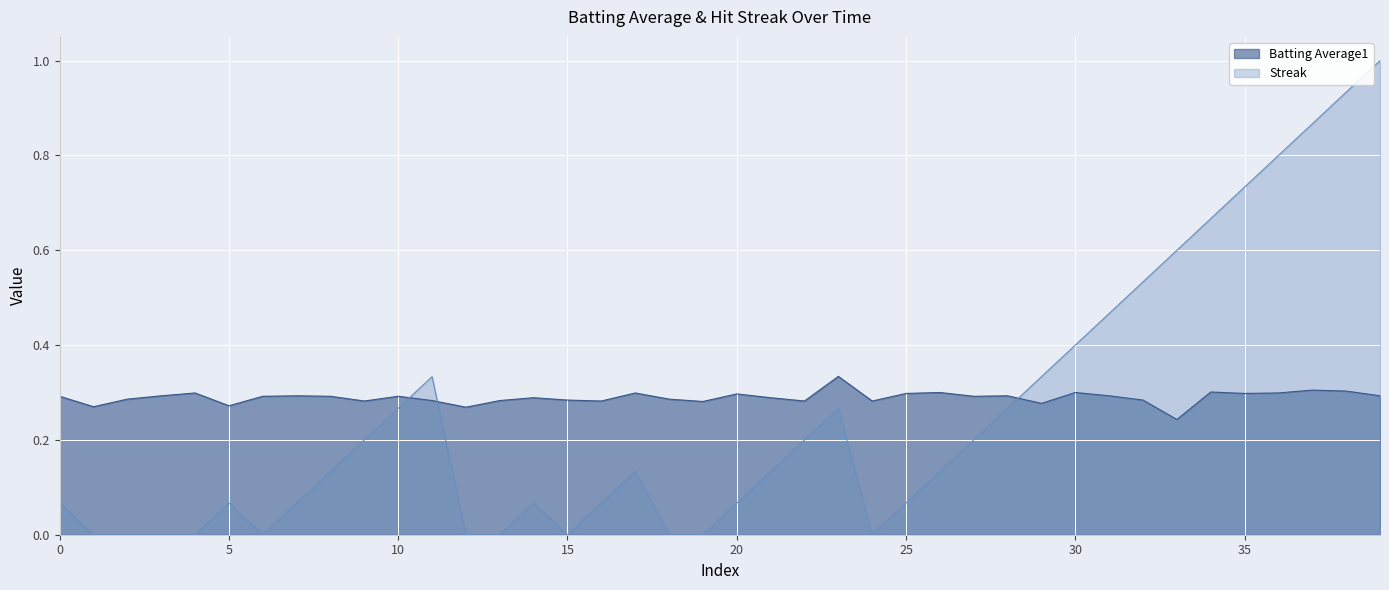

Does the chart display data point markers on the line(s)?

No